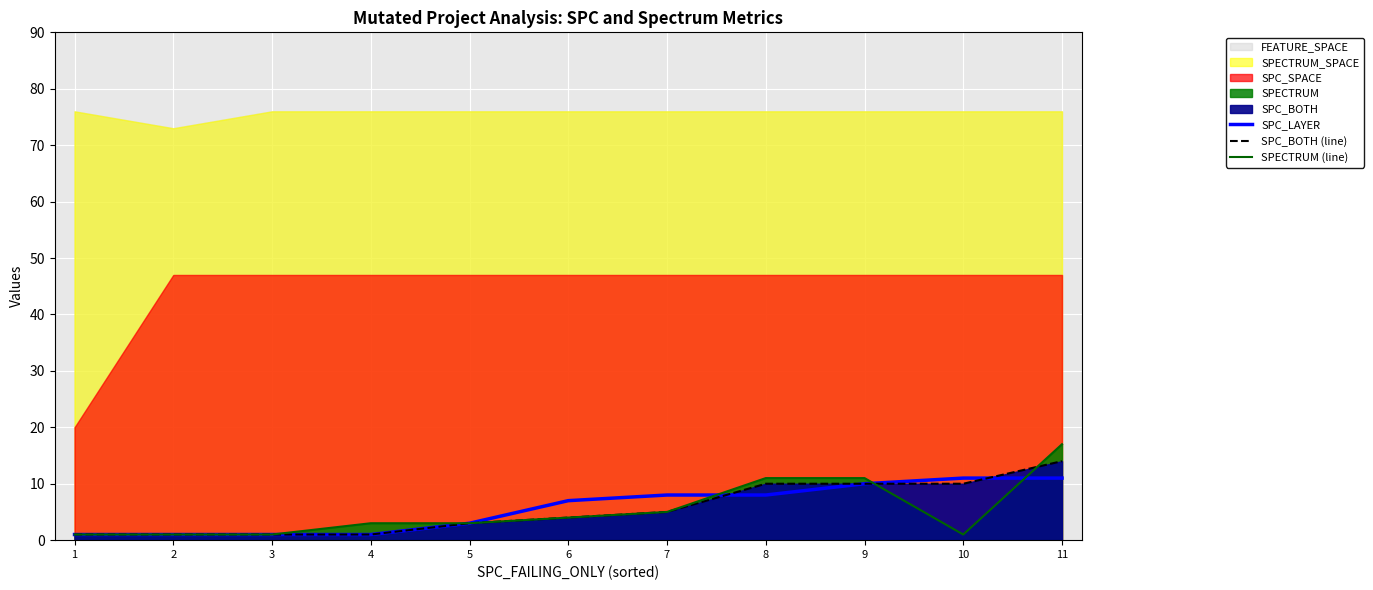

Which label corresponds to the largest value in the chart?

11